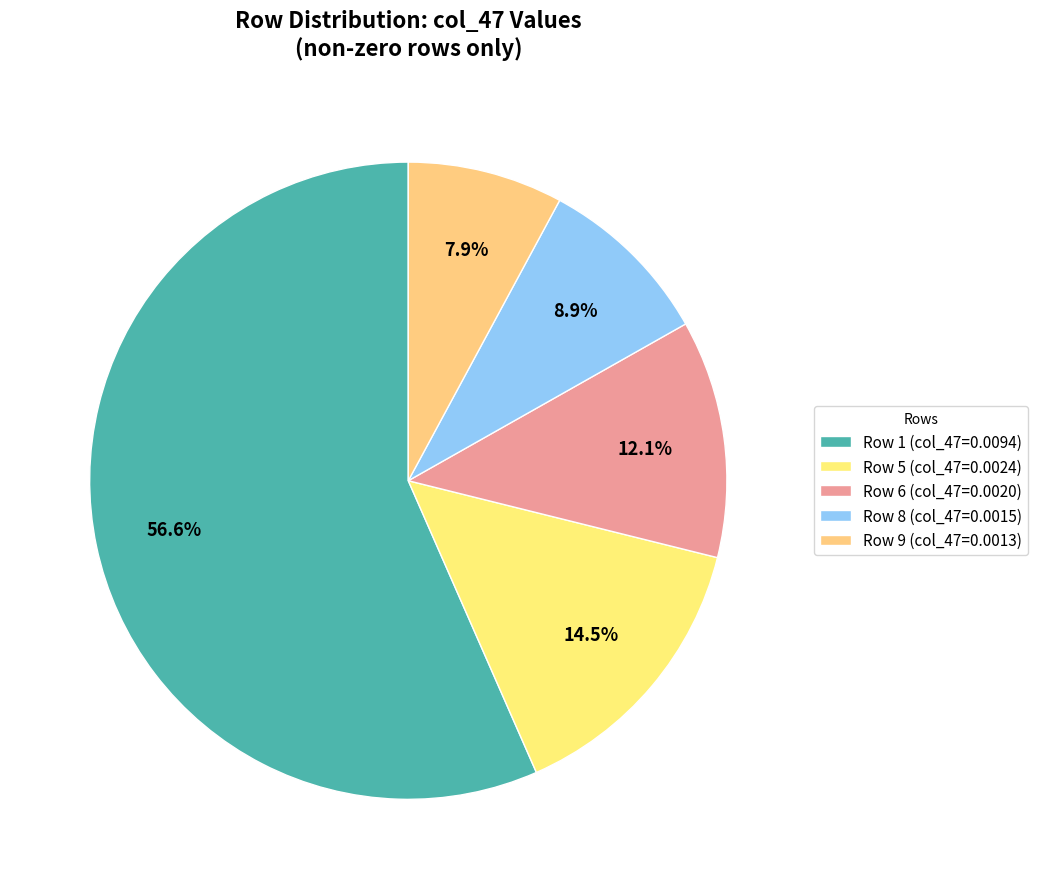

How many slices are in this pie chart?

5